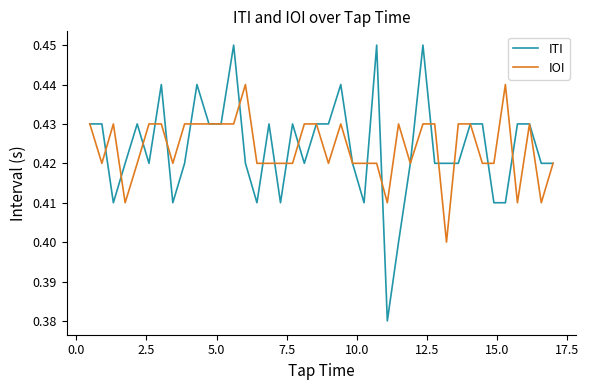

Rank the series by their maximum value, from highest to lowest.

ITI, IOI